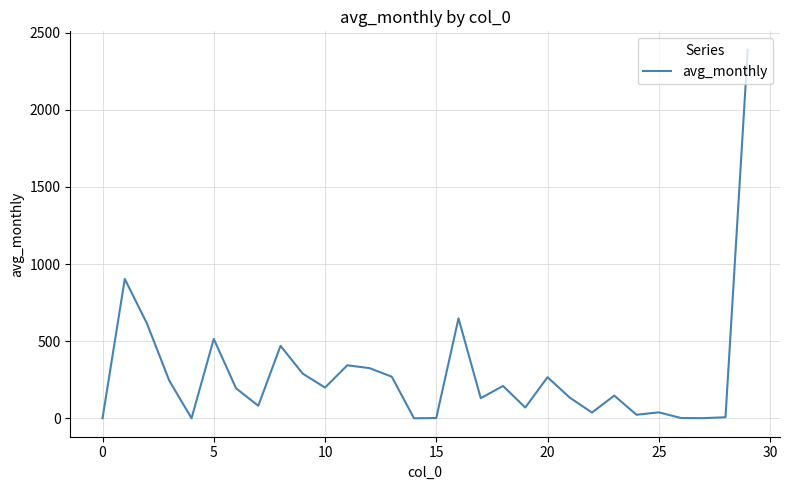

What is the difference between the maximum and minimum values?

2388.9